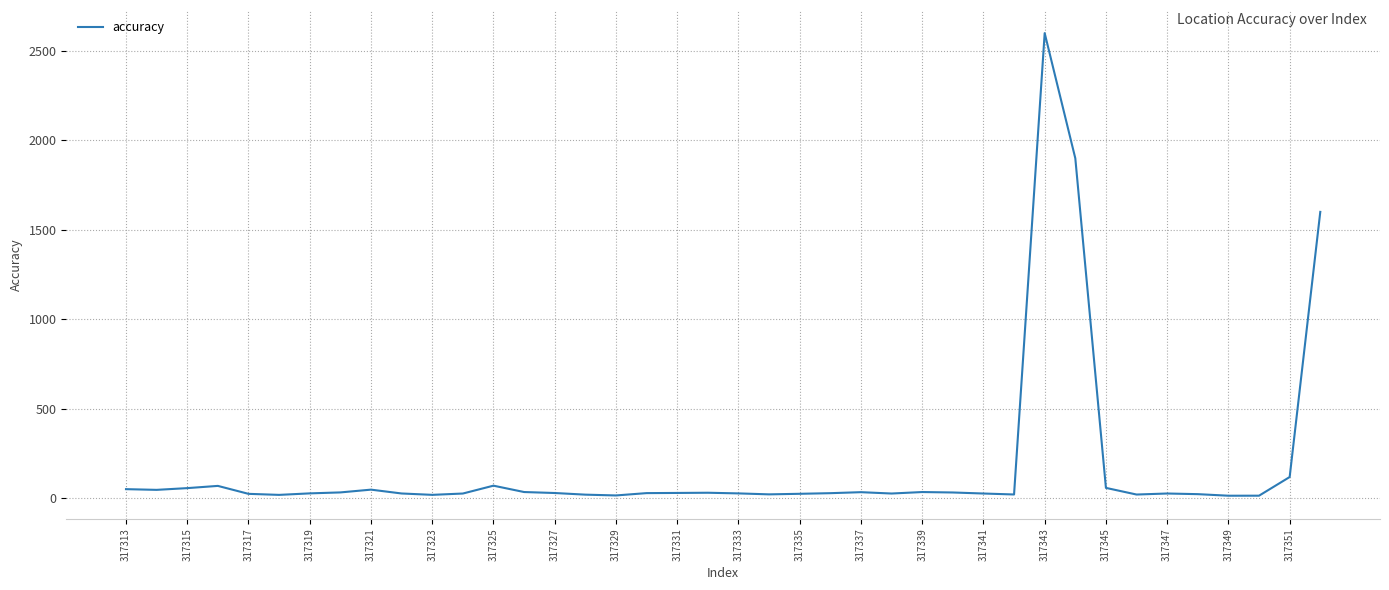

What is the greatest value displayed?

2600.0